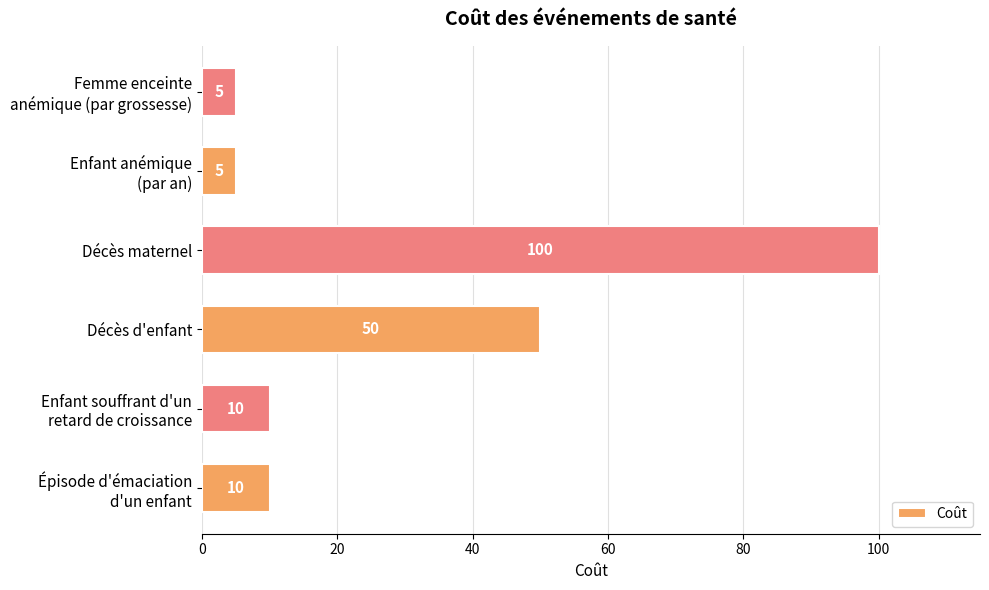

How many data points does each series have?

6